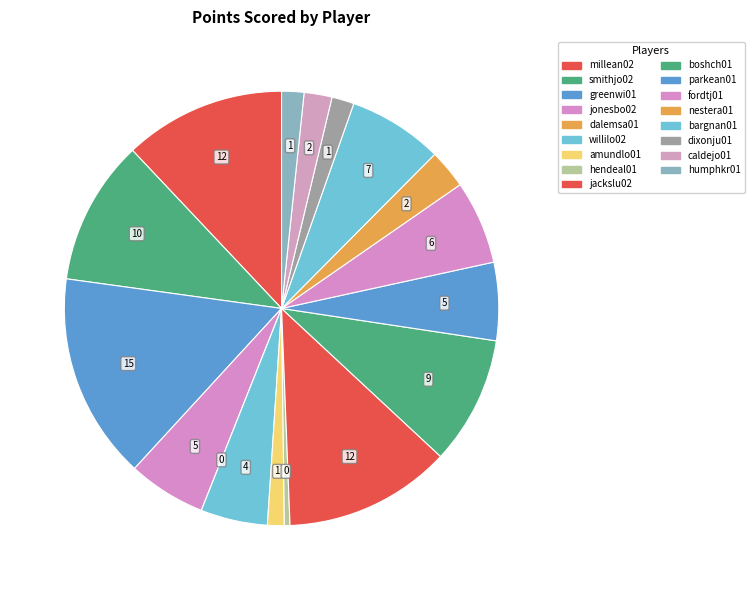

Rank the categories by value from lowest to highest.

dalemsa01, hendeal01, amundlo01, dixonju01, humphkr01, caldejo01, nestera01, willilo02, jonesbo02, parkean01, fordtj01, bargnan01, boshch01, smithjo02, millean02, jackslu02, greenwi01